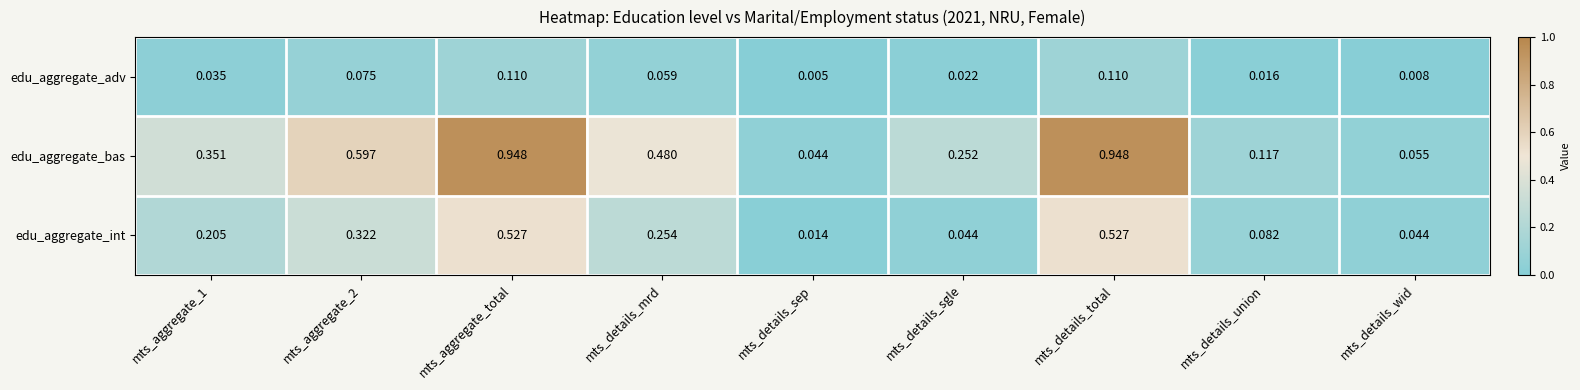

List the series in order of their overall mean, lowest first.

edu_aggregate_adv, edu_aggregate_int, edu_aggregate_bas